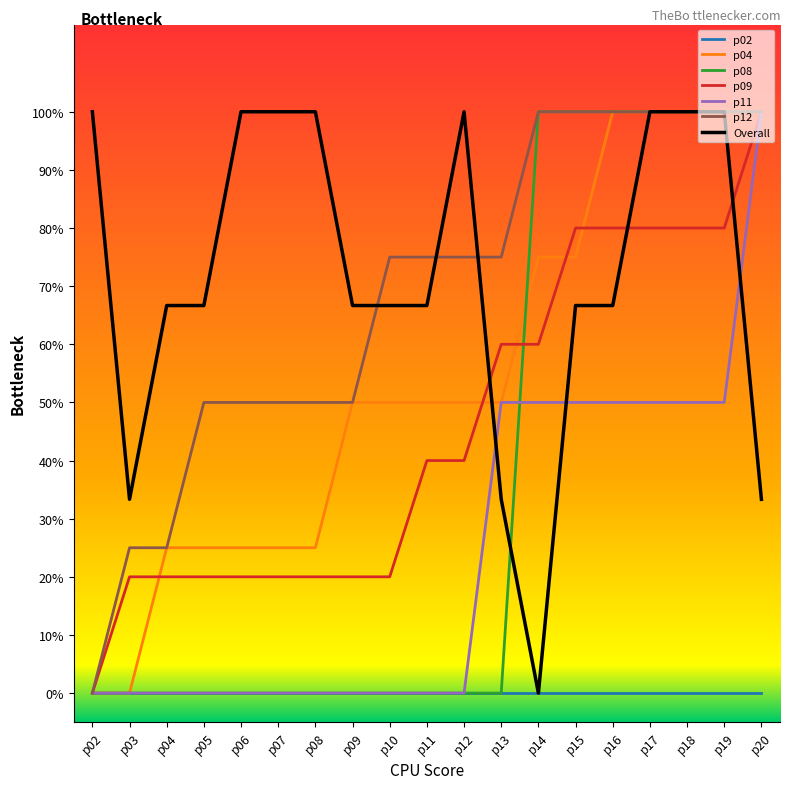

What are all the series names shown in the legend?

p02, p04, p08, p09, p11, p12, Overall